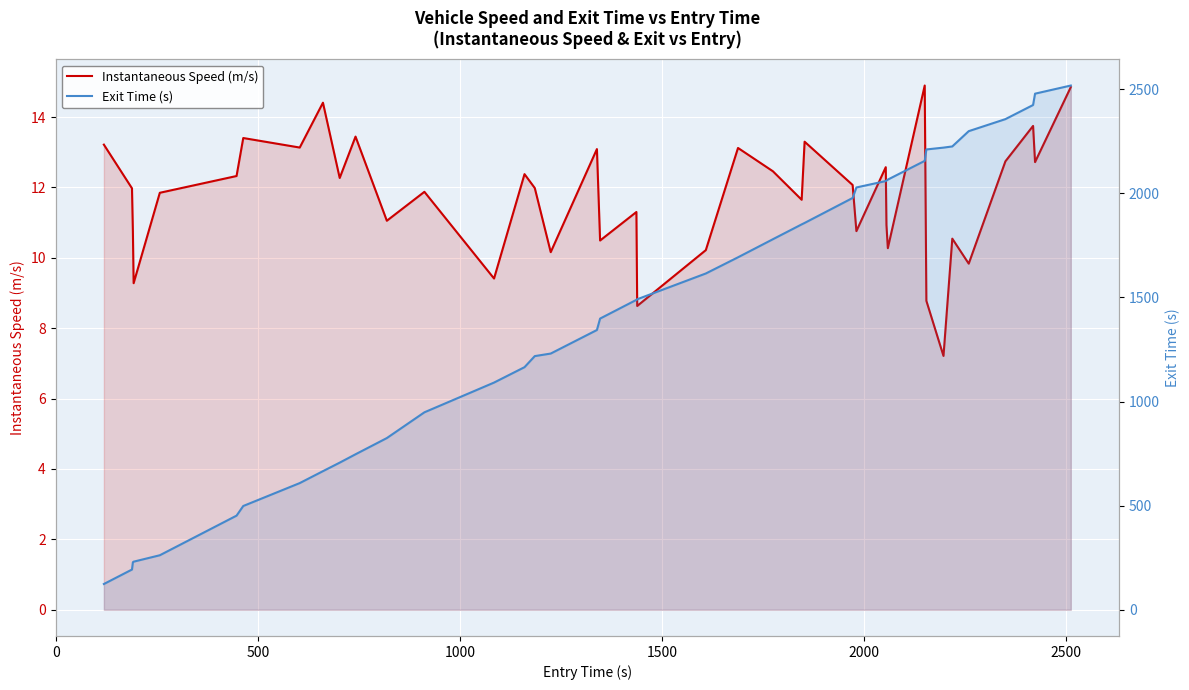

What is the approximate value of Instantaneous Speed (m/s) at 0?

12.0